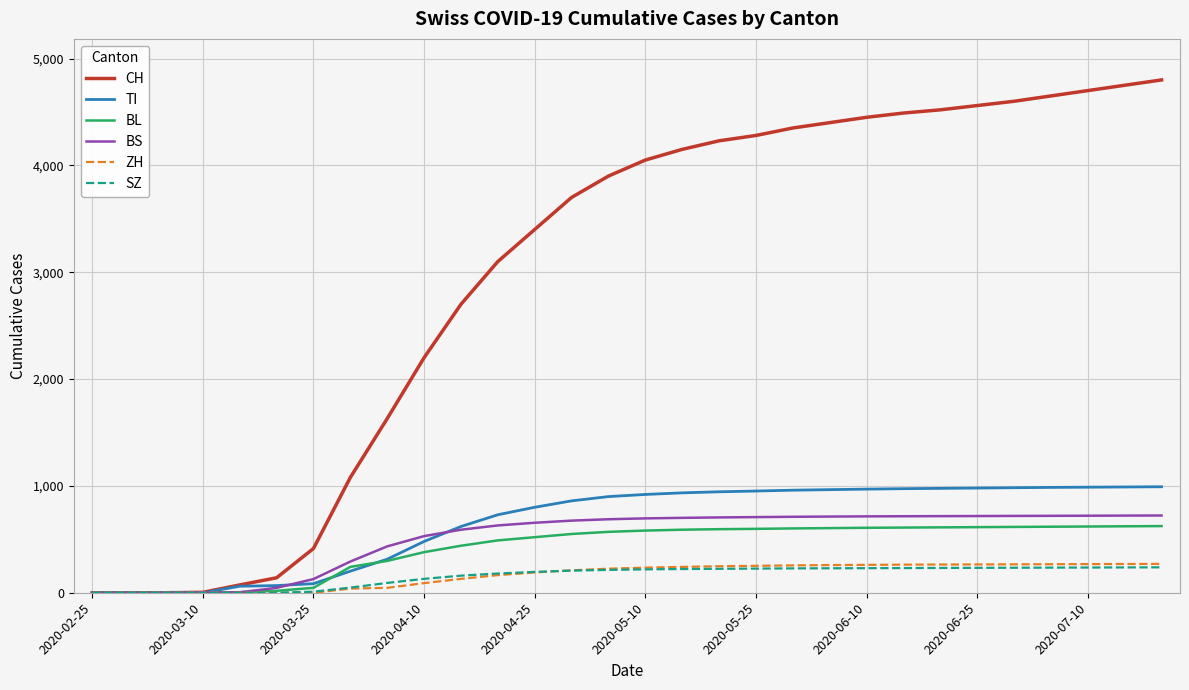

Which series has the largest range (max minus min)?

CH